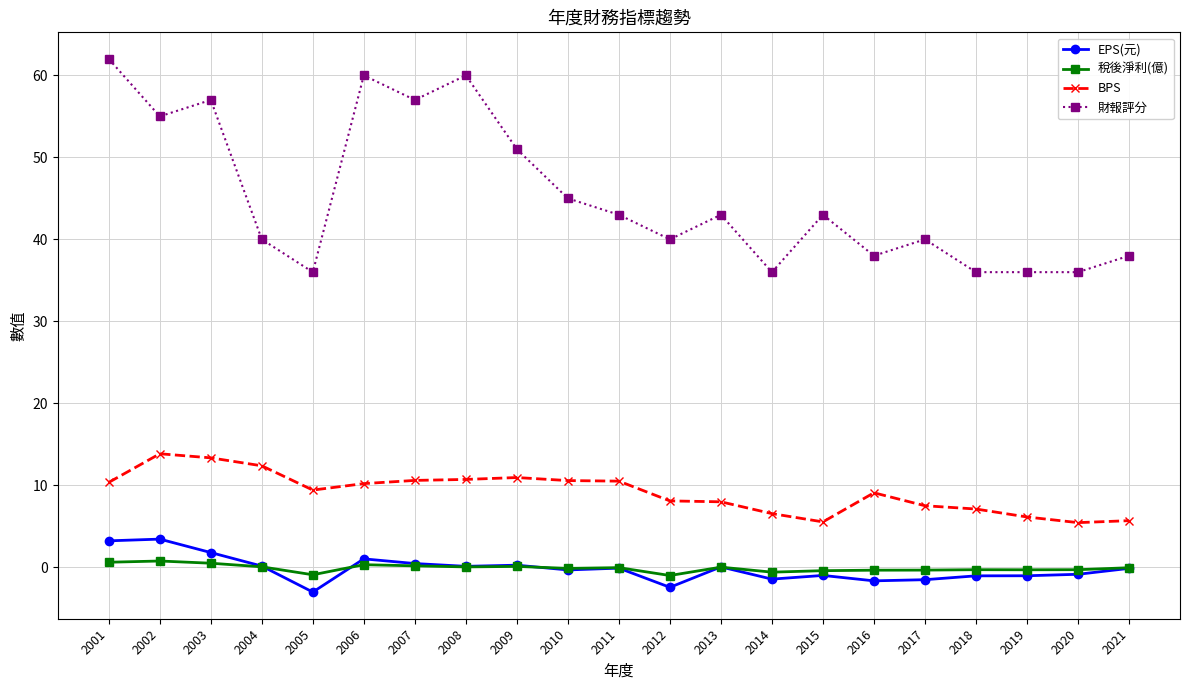

At how many categories does at least one series exceed 41?

11